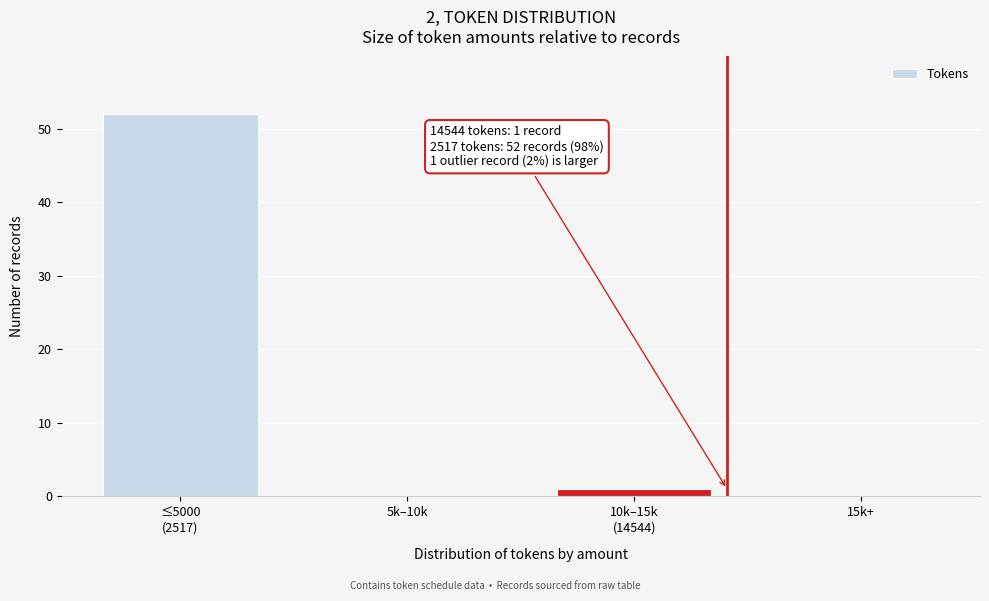

The value at 15k+ is 0. True or false?

True